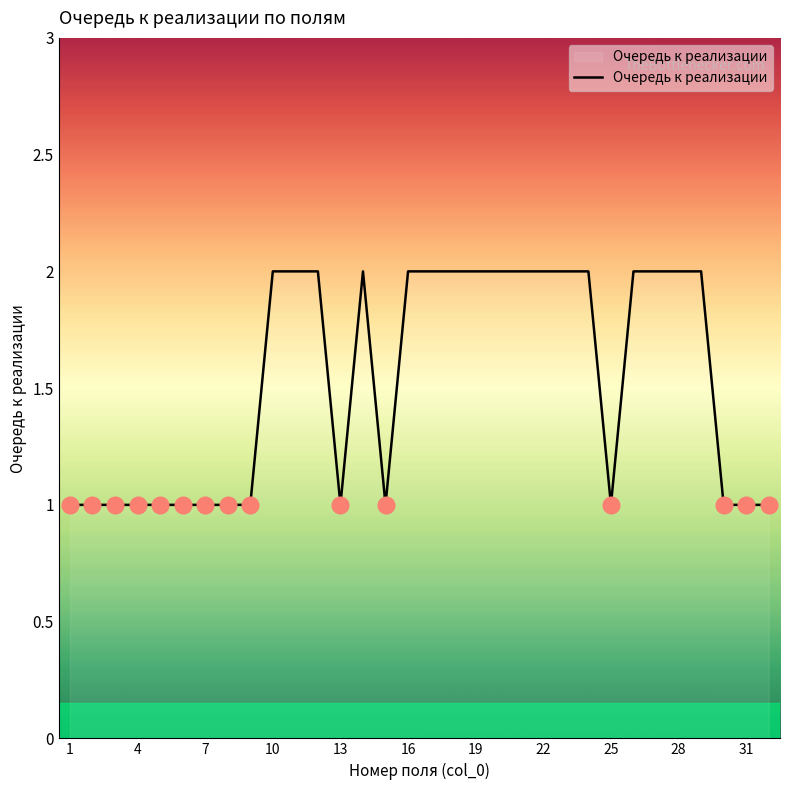

How many points are higher than both their immediate neighbors (excluding endpoints)?

1